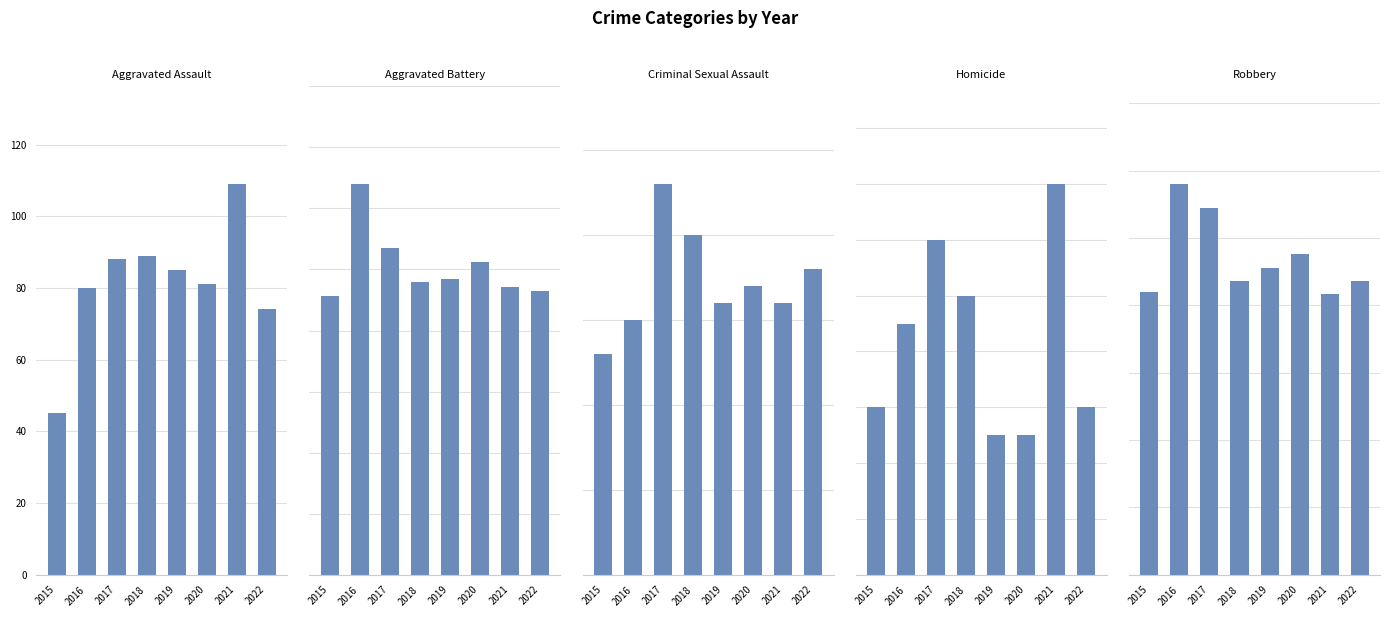

What is the value of the Homicide bar at the 2nd from the left?

9